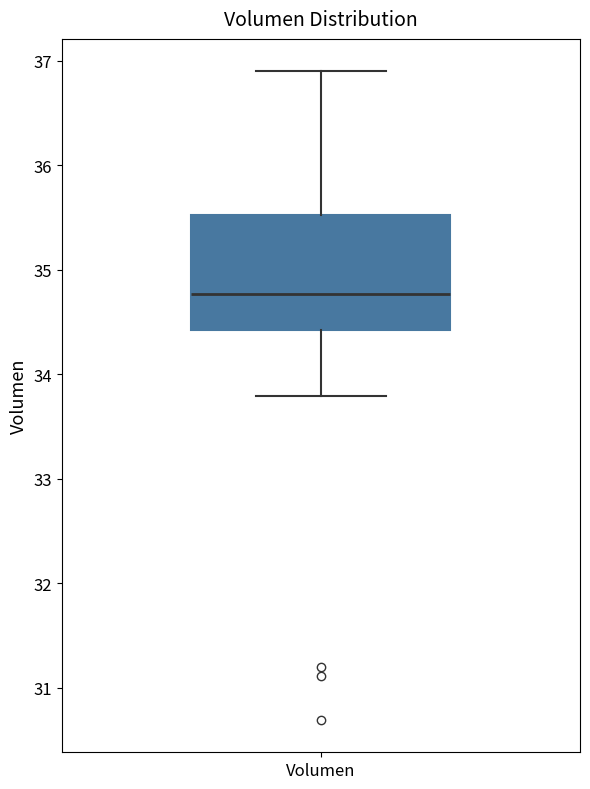

Read this box plot against the y-axis: the position of the median line, the range covered by the box, and the ends of both whiskers. The values are not printed on the chart, so give them approximately, as read against the axis.

median 34.8, box 34.4 to 35.5, whiskers 33.8 to 36.9